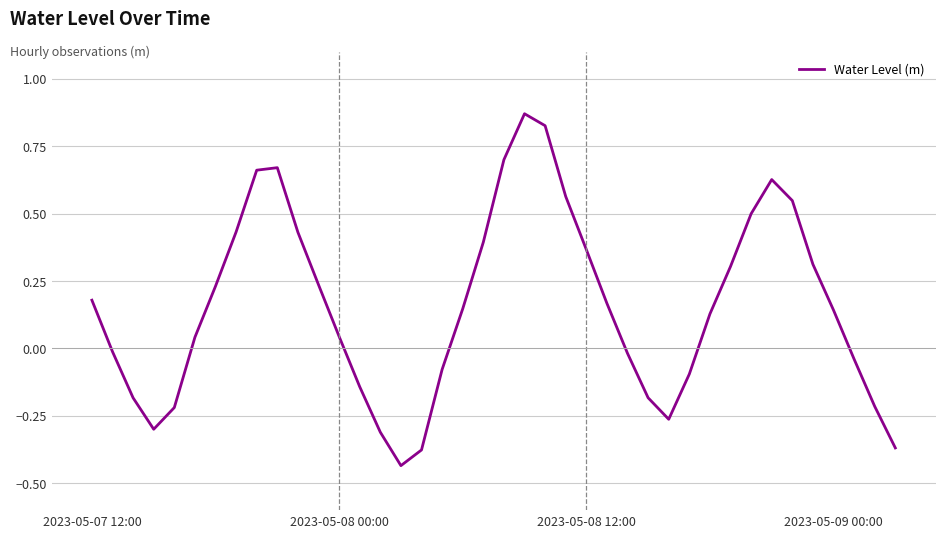

What is the difference between the maximum and minimum values?

1.3